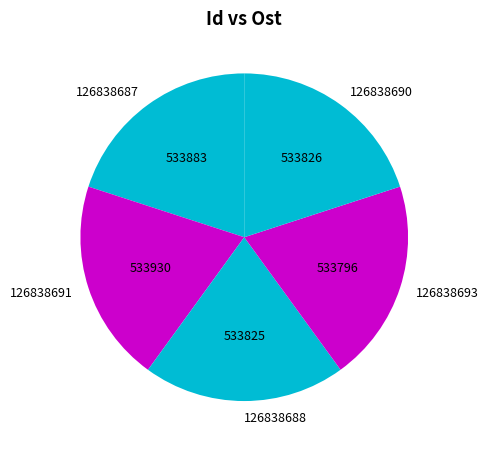

What is the ratio of the value at 126838688 to the value at 126838691?

1.0